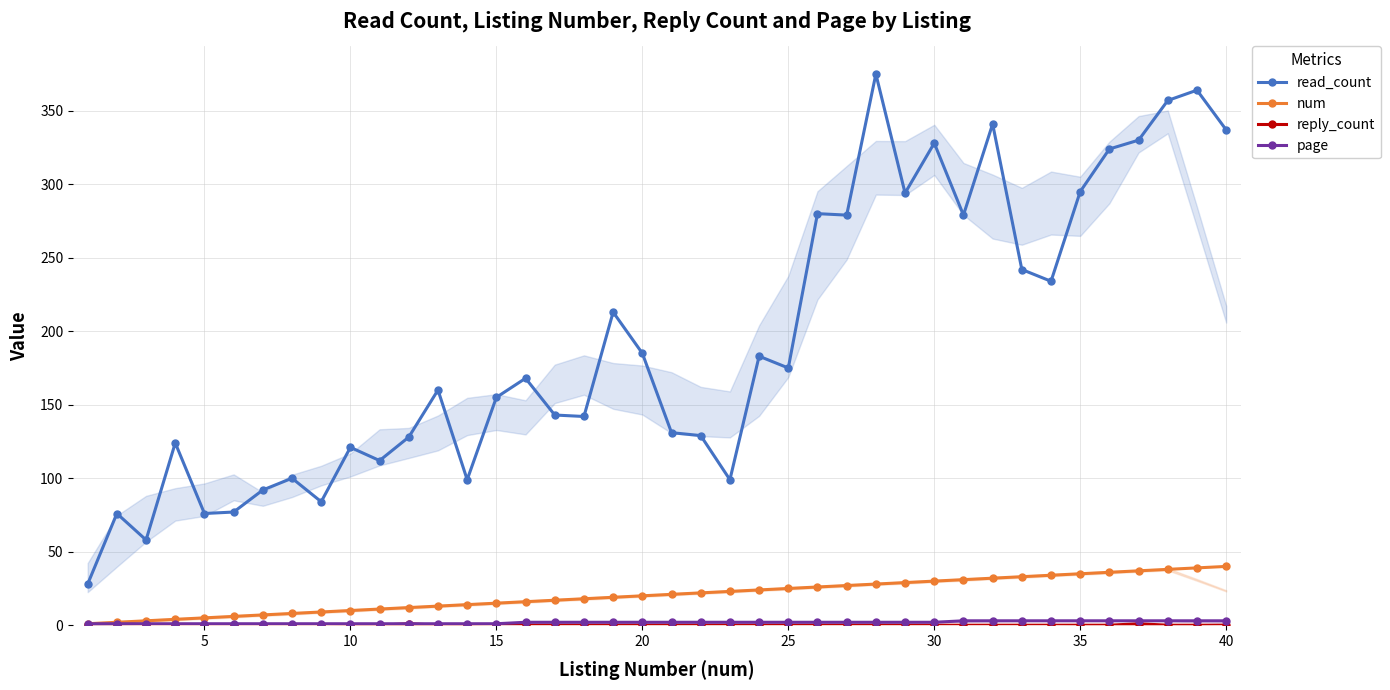

Does the chart display data point markers on the line(s)?

Yes